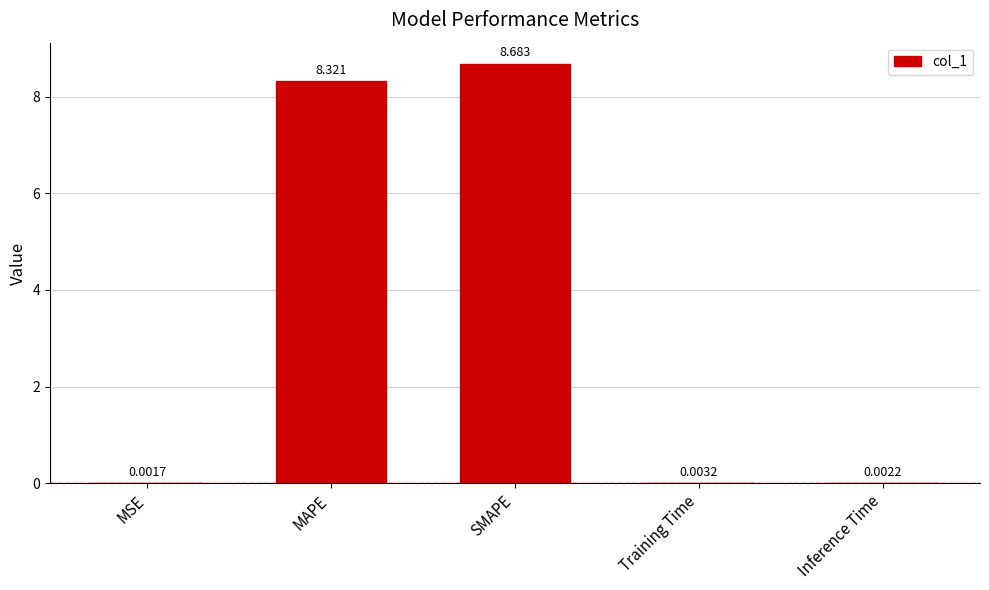

What is the sum of all values?

17.0